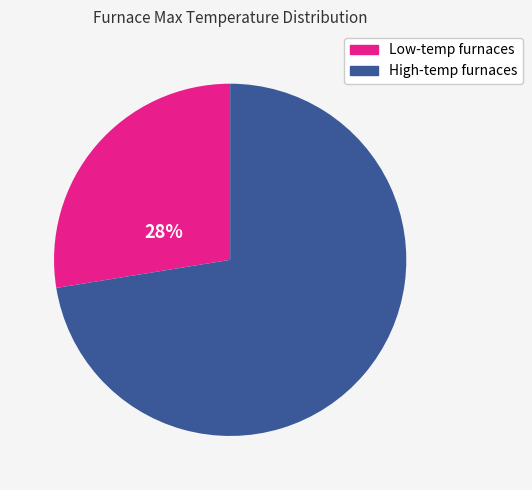

Does any single category account for the majority?

Yes